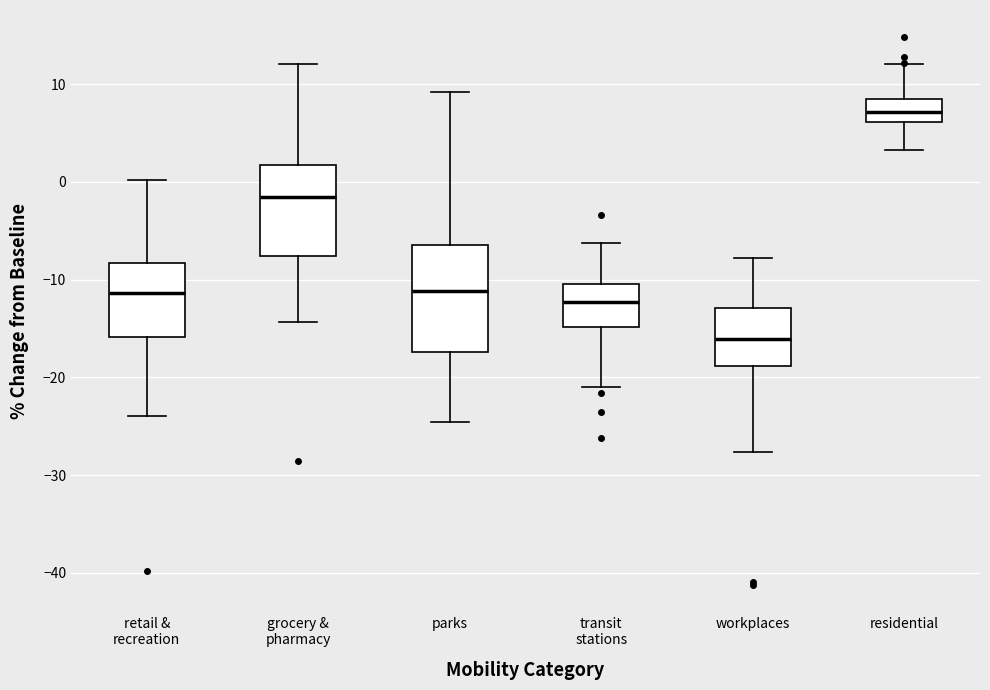

Comparing the boxes themselves (not the whiskers), which one is the tallest?

parks